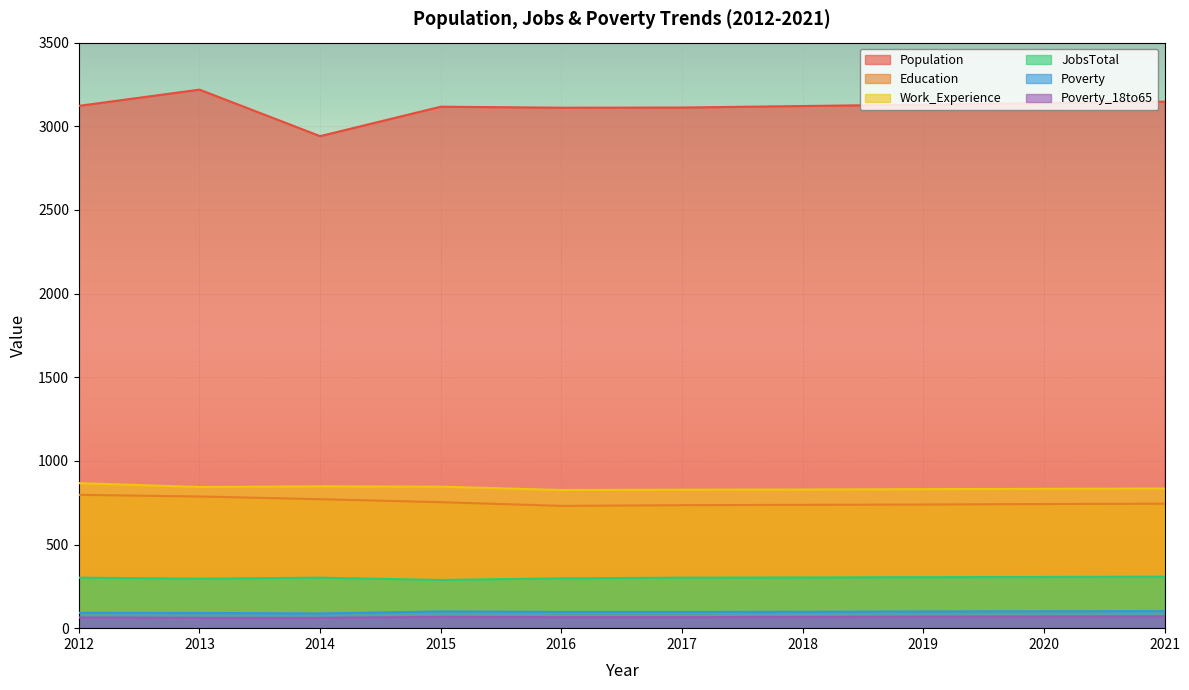

What is the value of the Work_Experience point at the 4th from the left?

846